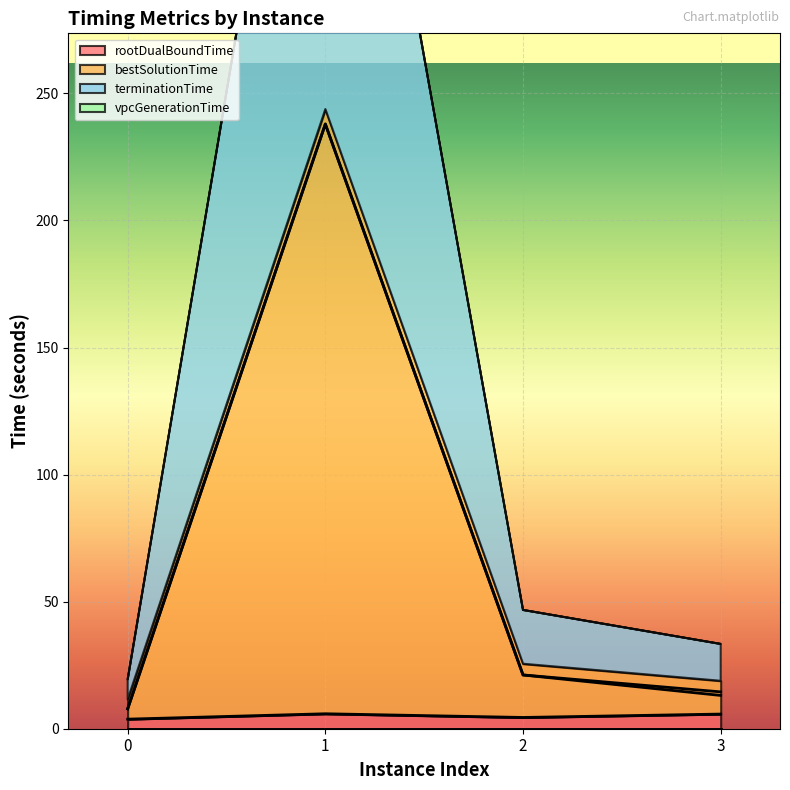

Does the chart display data point markers on the line(s)?

No